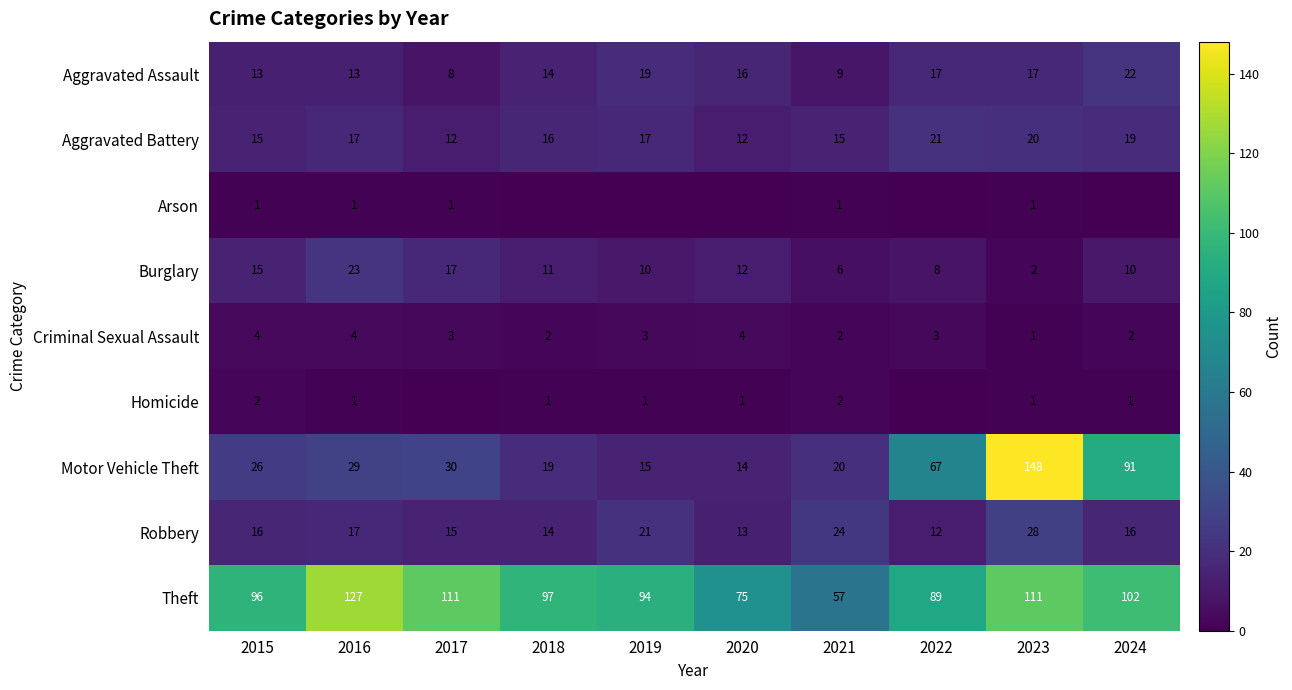

What value does the Motor Vehicle Theft series have at 2016, to the nearest 10?

30